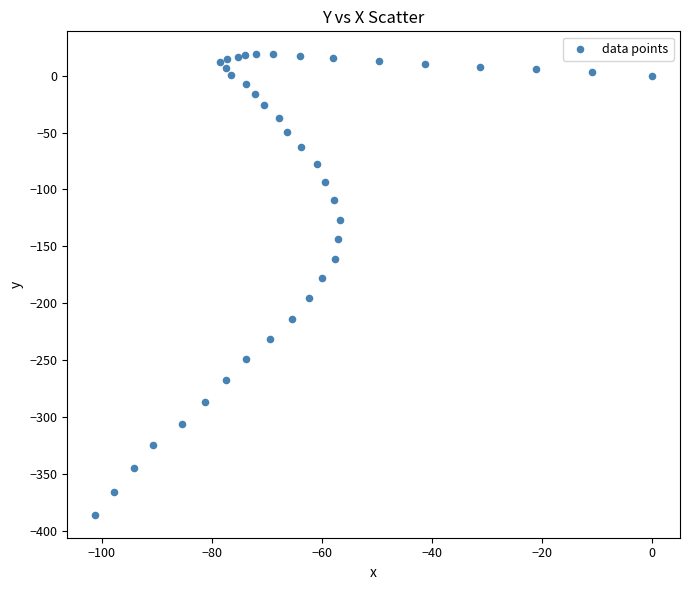

What is the range of Y values (max minus min)?

404.7